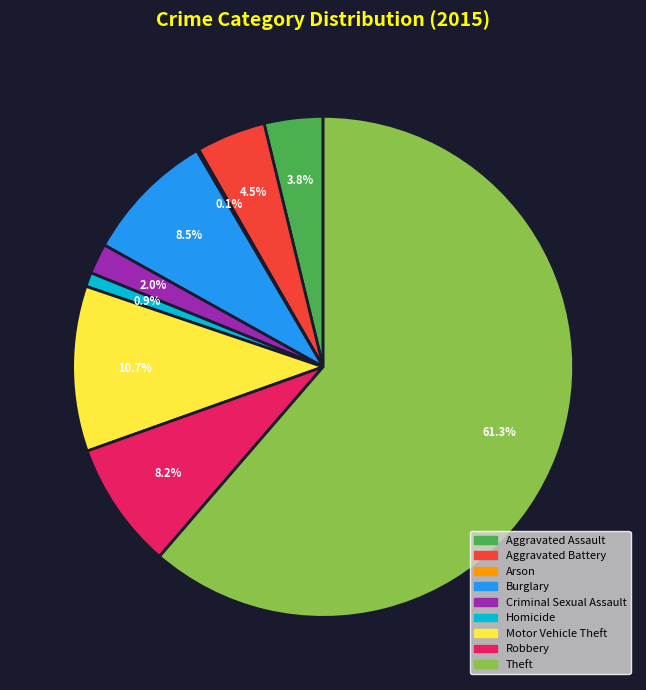

Is it true that Criminal Sexual Assault is 2% of the pie?

True